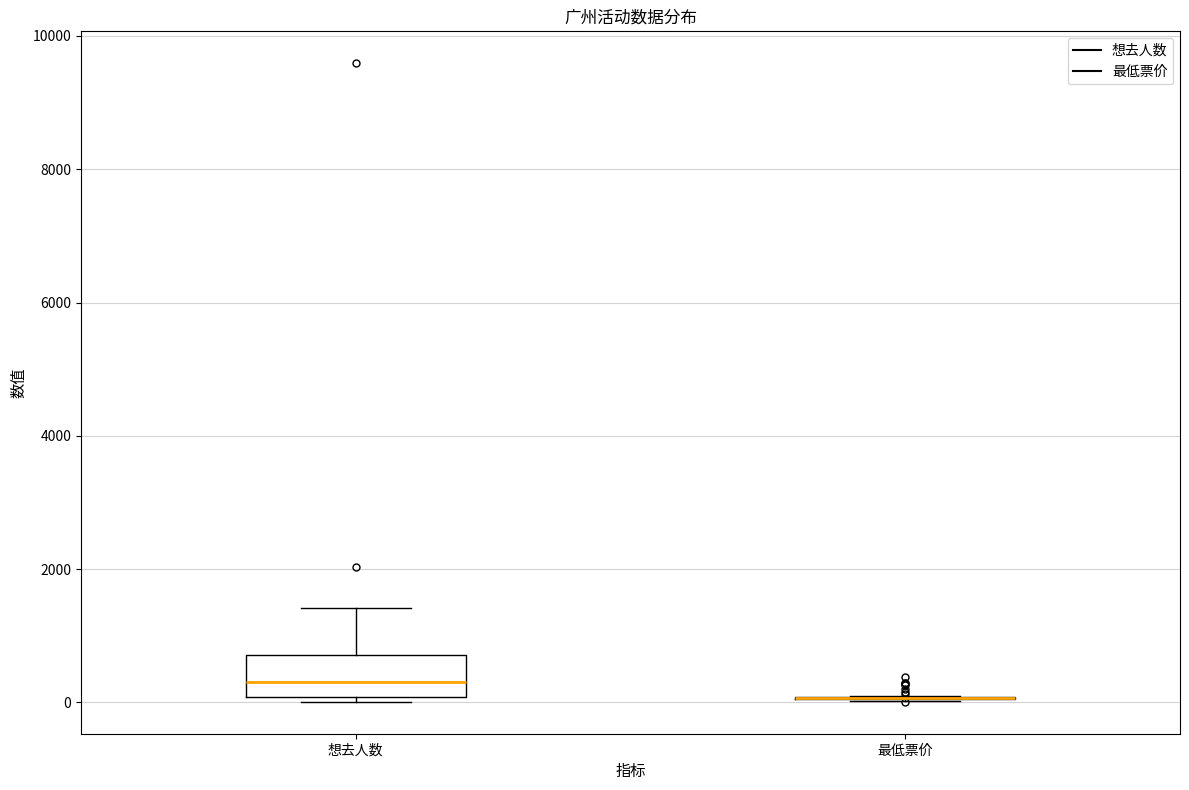

Comparing the boxes themselves (not the whiskers), which one is the tallest?

想去人数